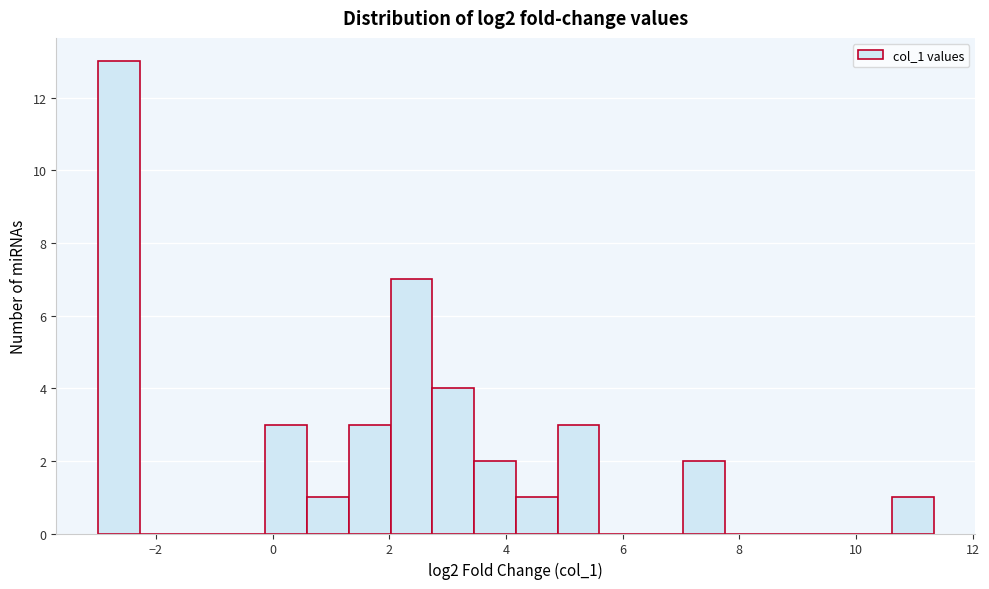

Around what value on the x-axis is the tallest bar? Give the approximate position of its centre, as read against the axis.

-2.6